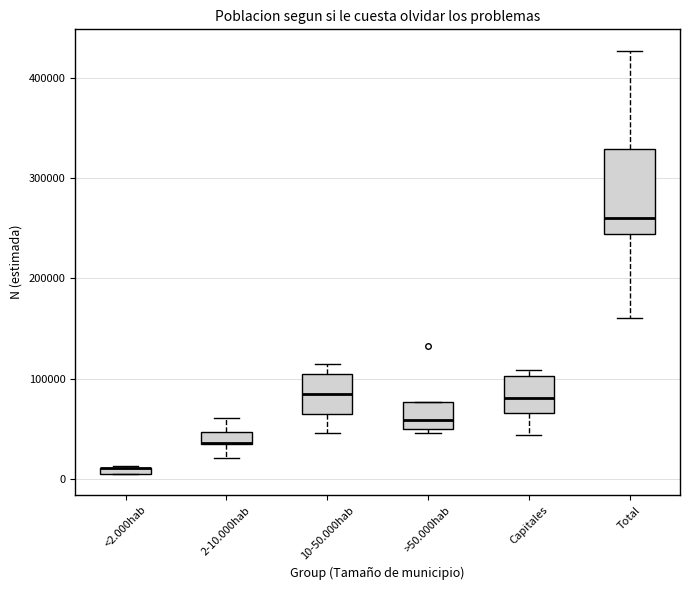

Comparing the boxes themselves (not the whiskers), which one is the tallest?

Total